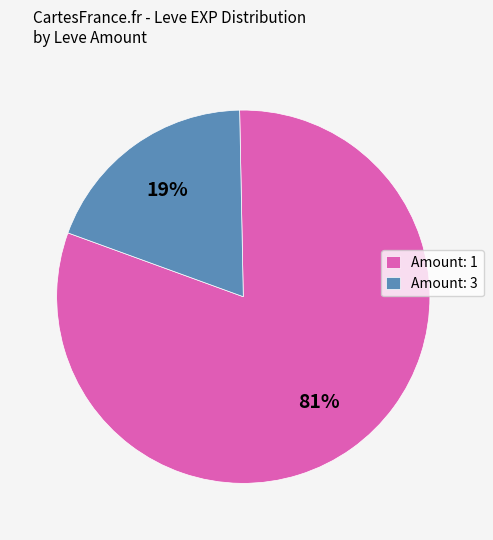

True or false: Amount: 3 accounts for 19% of the total.

True